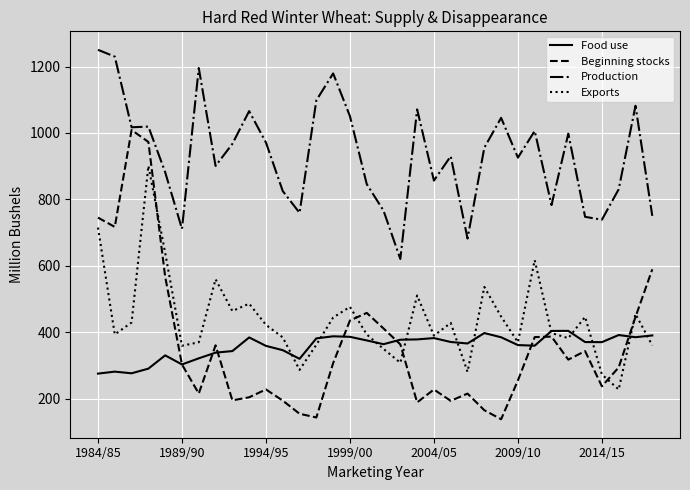

Count the number of data series in this chart.

4